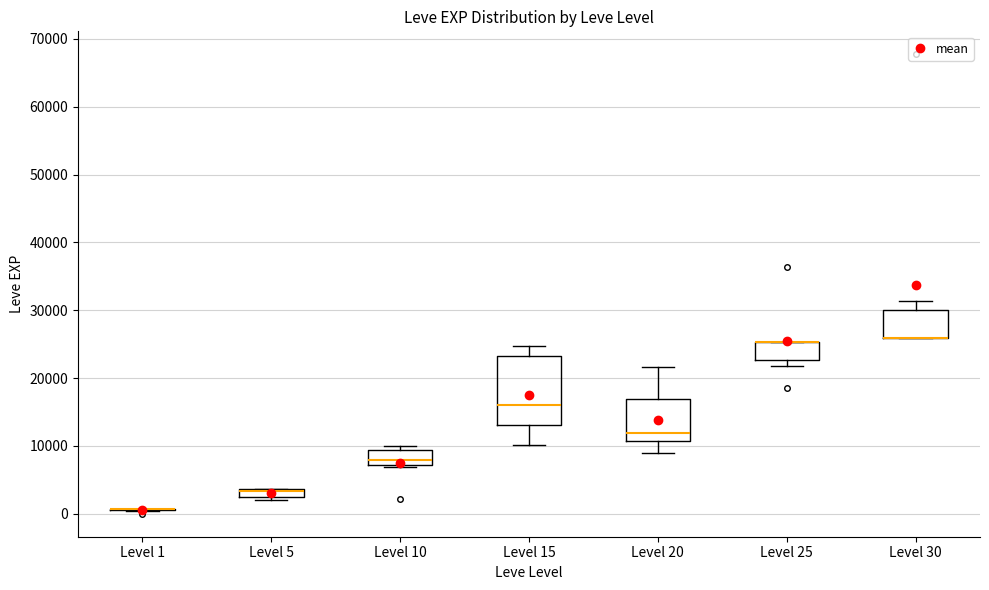

Which box is the tallest, from its lower edge to its upper edge?

Level 15